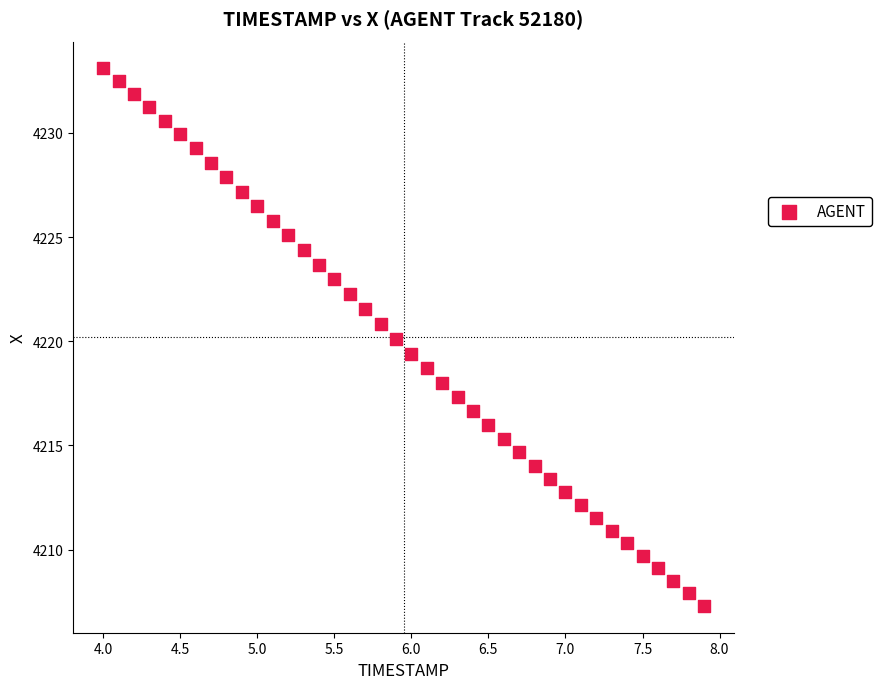

What is the range of X values (max minus min)?

3.9